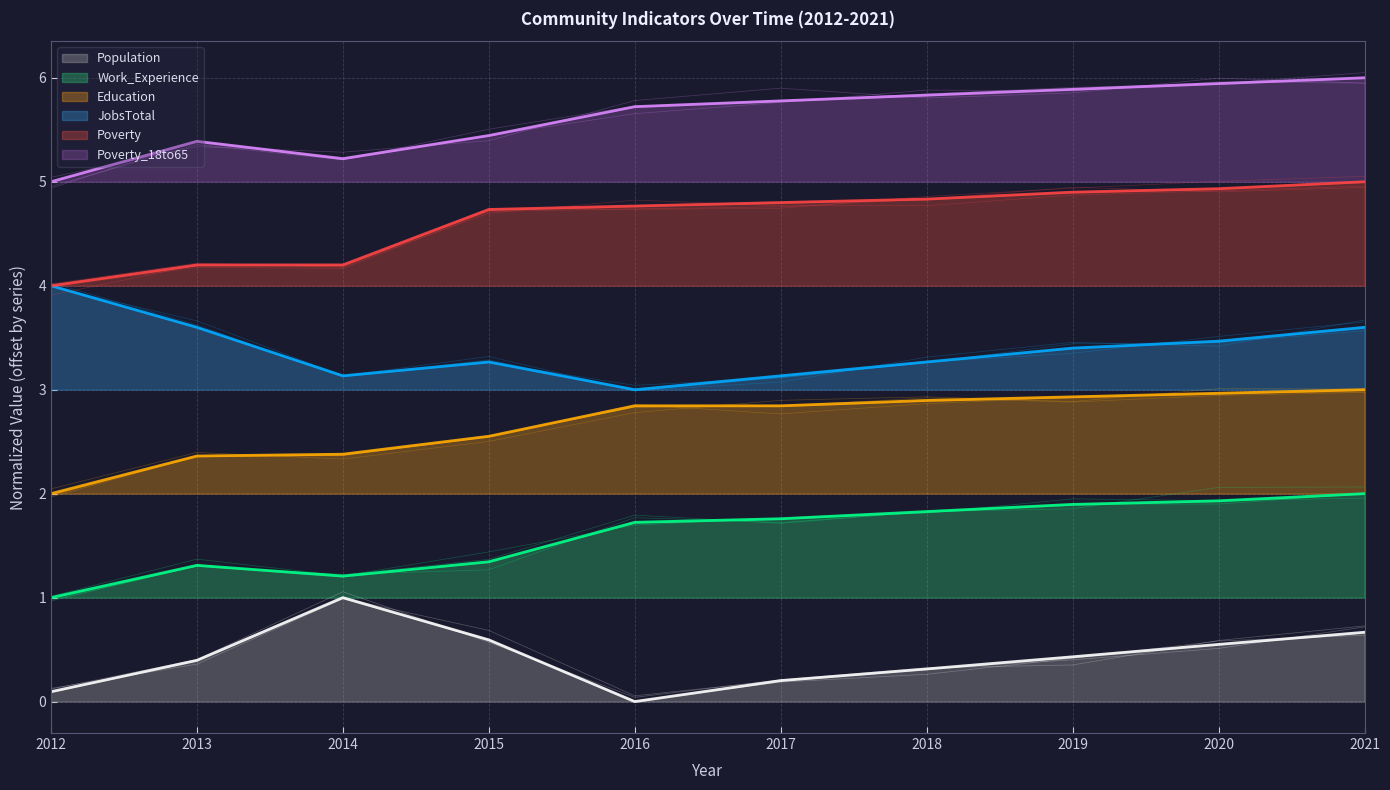

The value of Population at 2015 is 0.6. True or false?

True